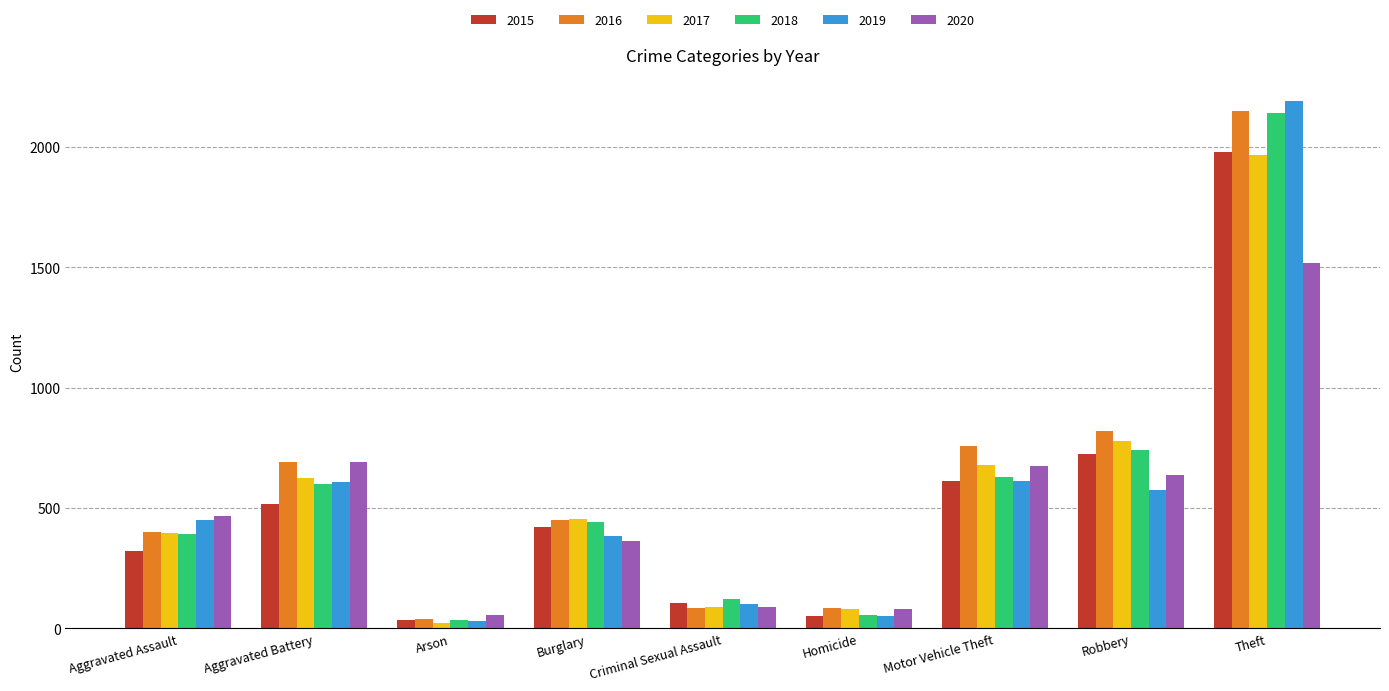

What is the value of the 2019 bar at the 9th from the left?

2190